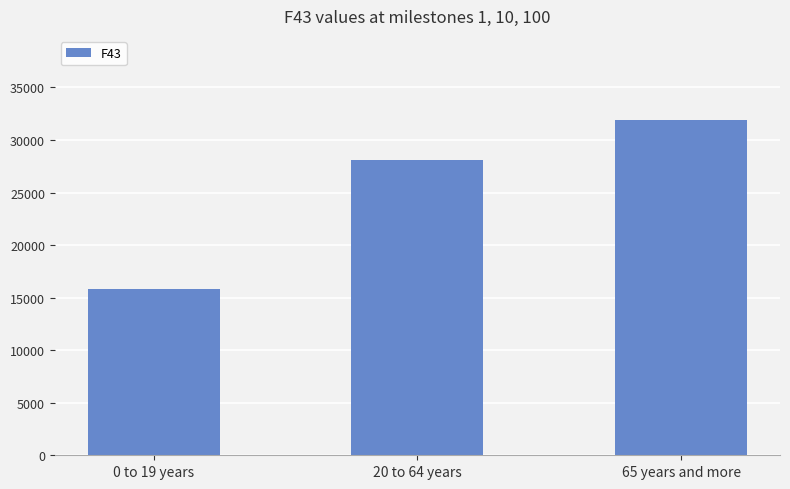

What is the label of the 2nd bar from the right?

20 to 64 years